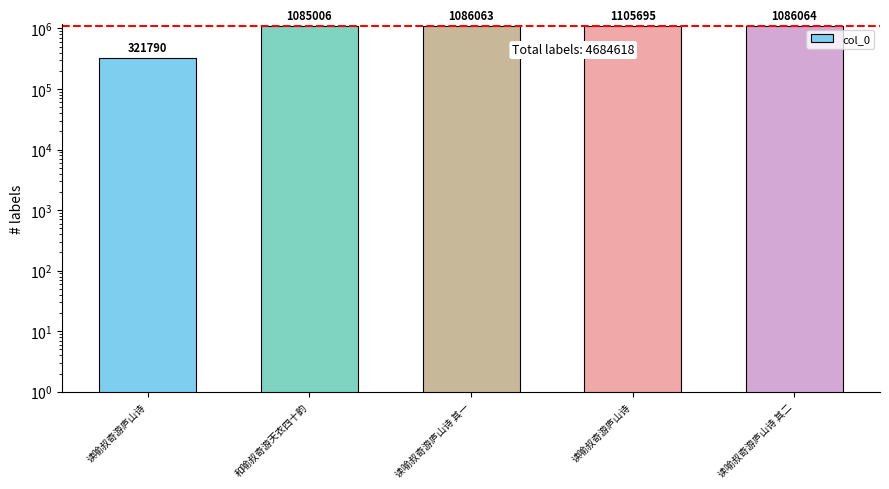

What is the change in value from 读喻叔奇游庐山诗 to 读喻叔奇游庐山诗 其一?

+764273